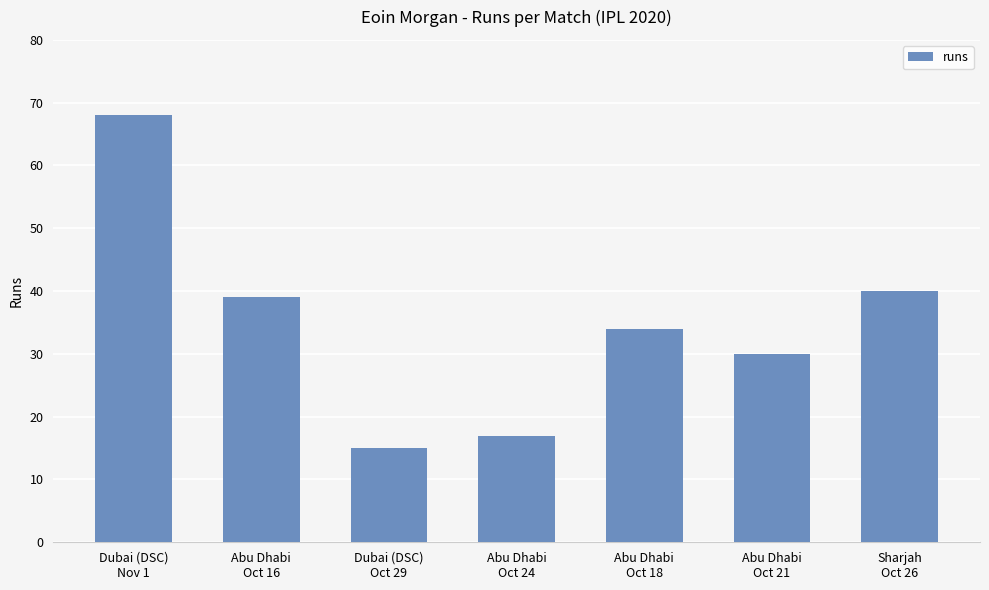

How many bars are there in total?

7